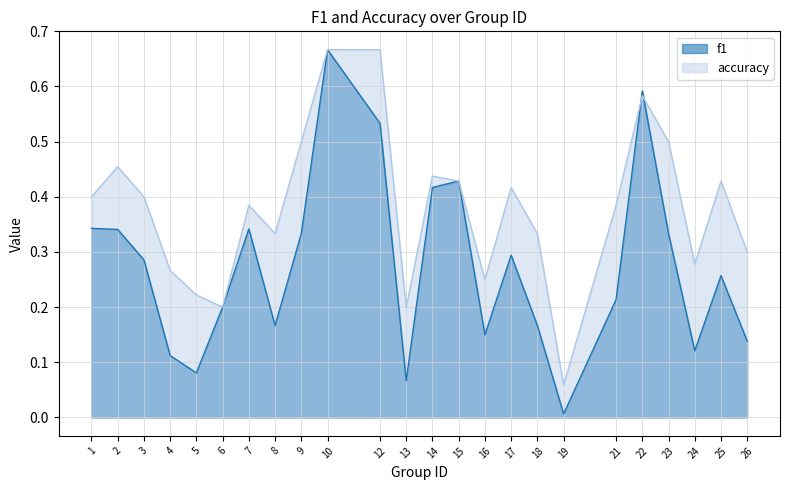

What is the difference between the maximum and minimum values in the f1 series?

0.7